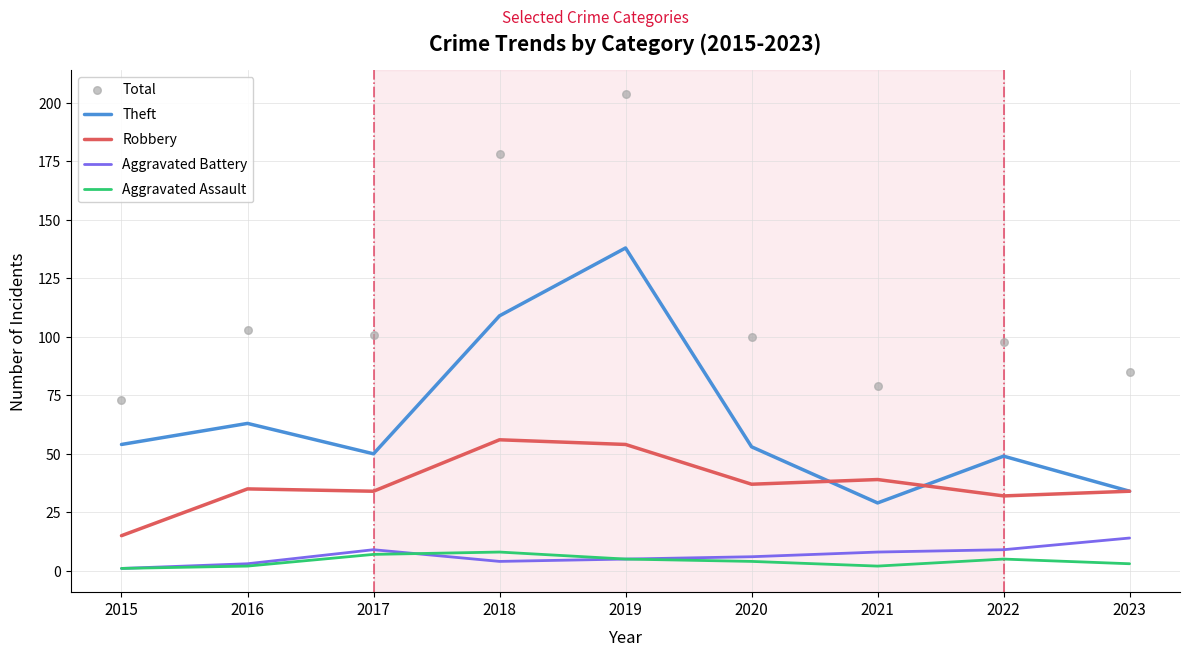

Is the value of Robbery at 2016 greater than the value of Aggravated Assault at 2021?

Yes